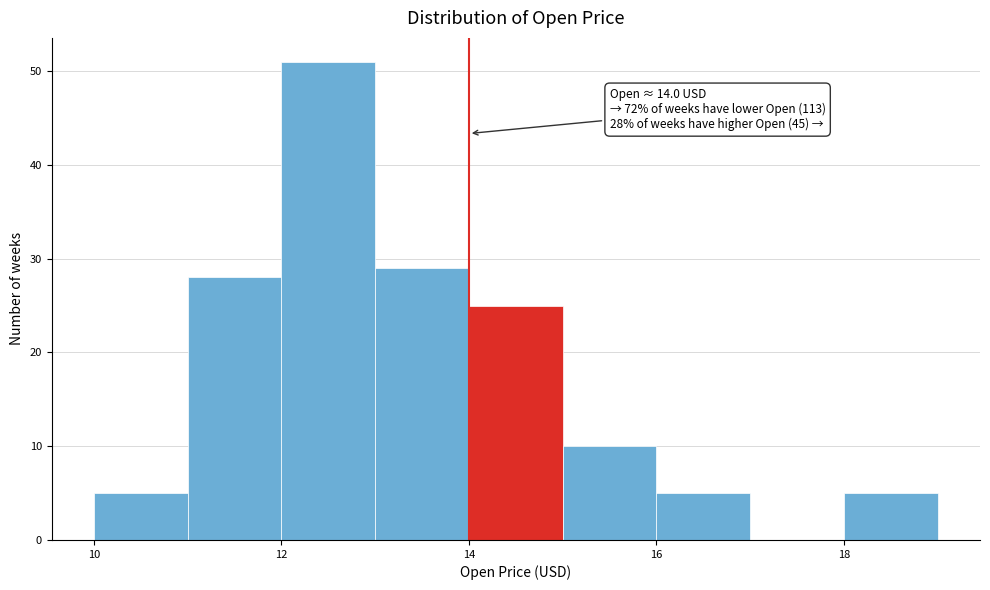

Over which range of the x-axis is the bar tallest?

12 to 13